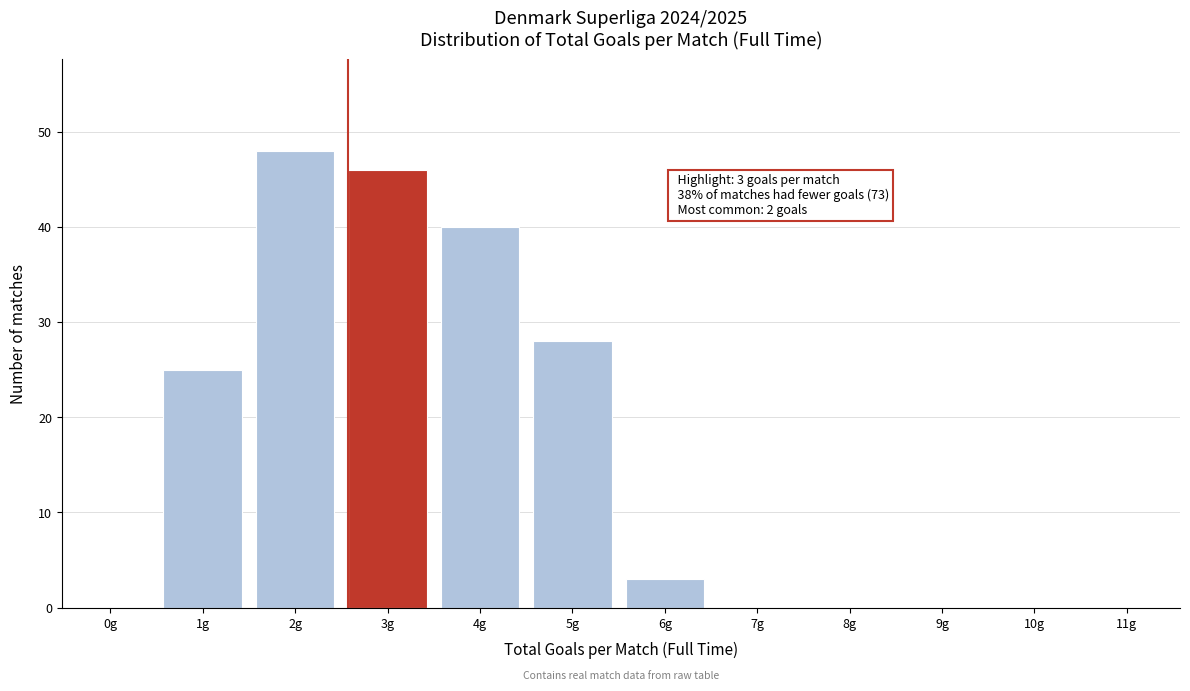

Reading left to right, list all the values displayed in this chart.

0g=0	1g=25	2g=48	3g=46	4g=40	5g=28	6g=3	7g=0	8g=0	9g=0	10g=0	11g=0